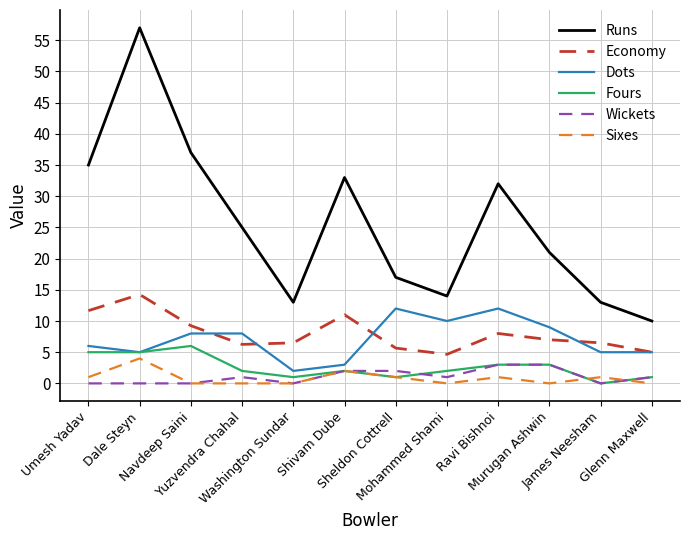

What is the minimum value for Runs?

10.0